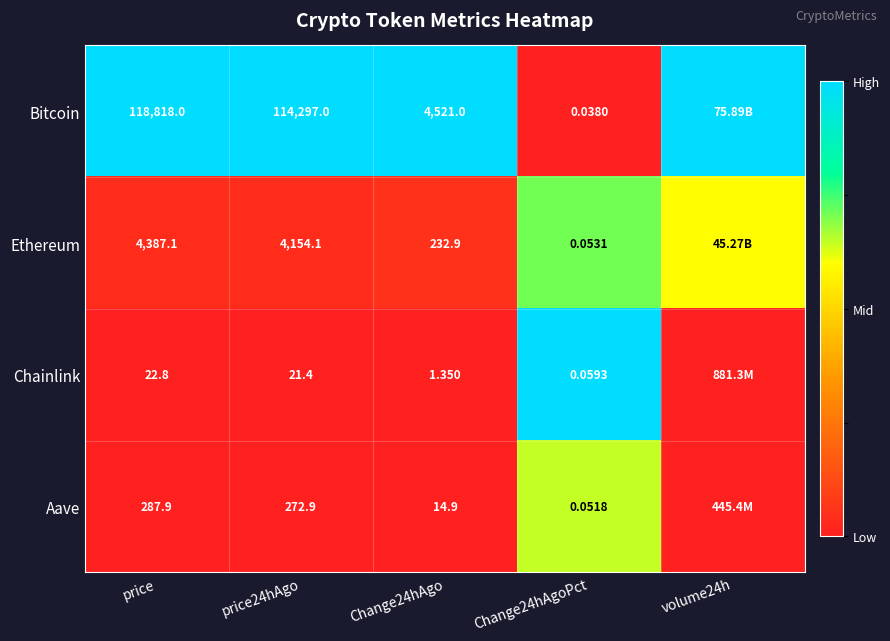

Is the value of Ethereum at price greater than the value of Aave at price?

Yes